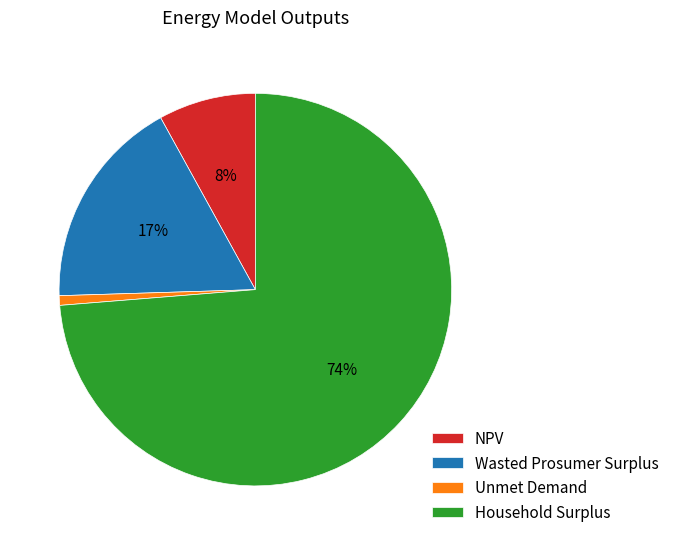

Between NPV and Unmet Demand, which is larger?

NPV